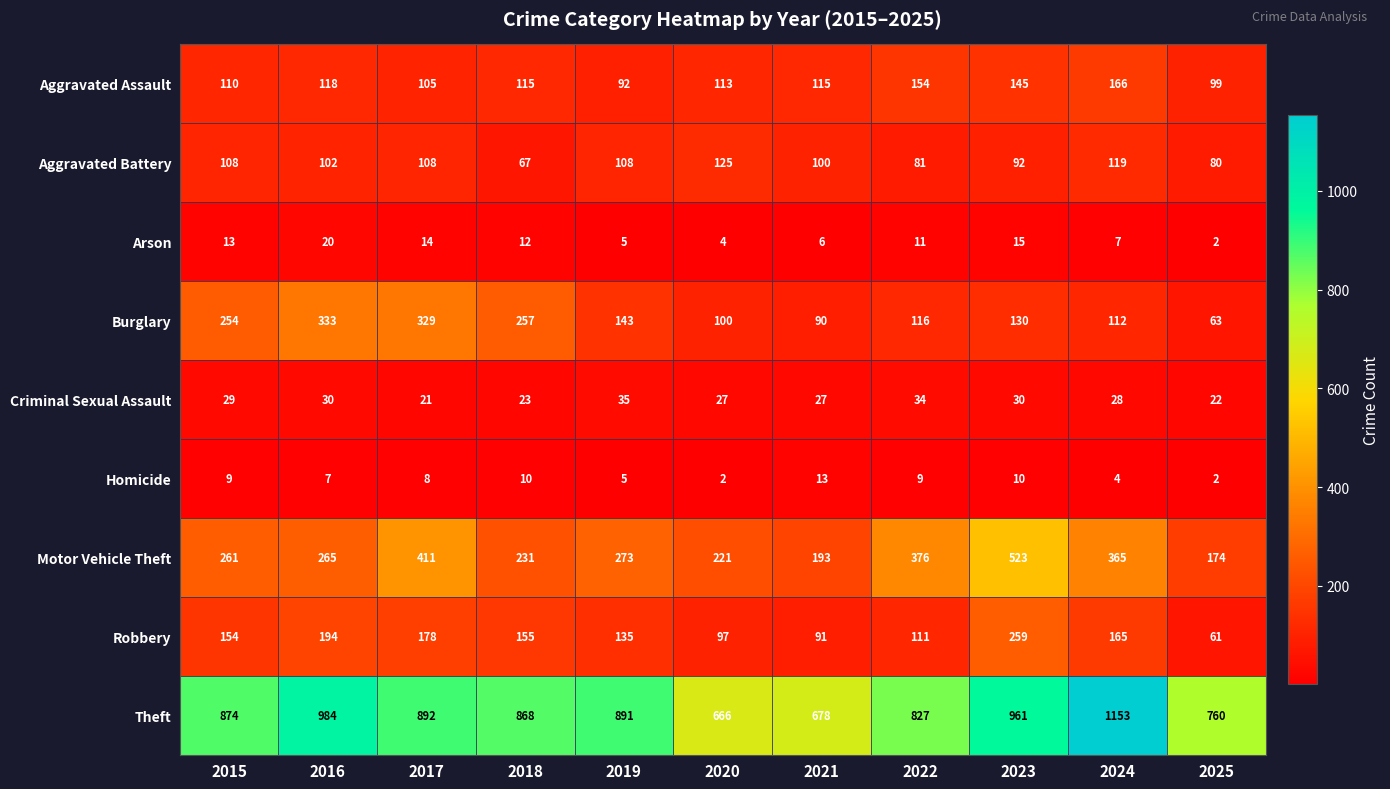

At which label is Aggravated Assault closest to 129?

2016